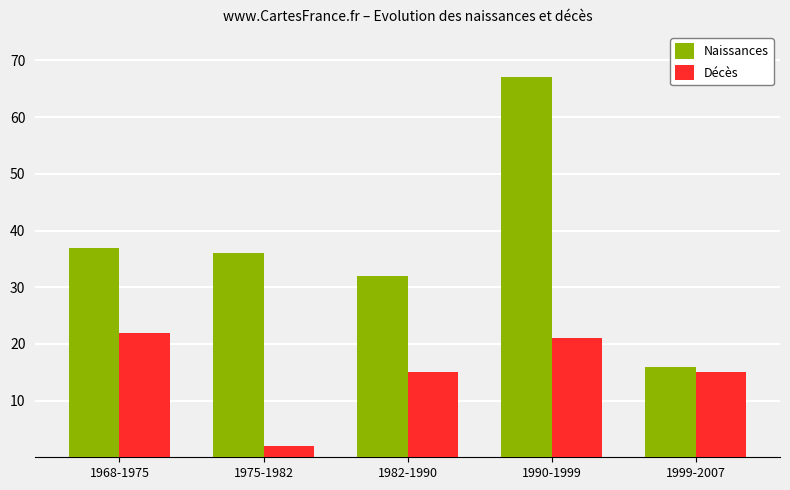

The value of Décès at 1975-1982 is 2. True or false?

True